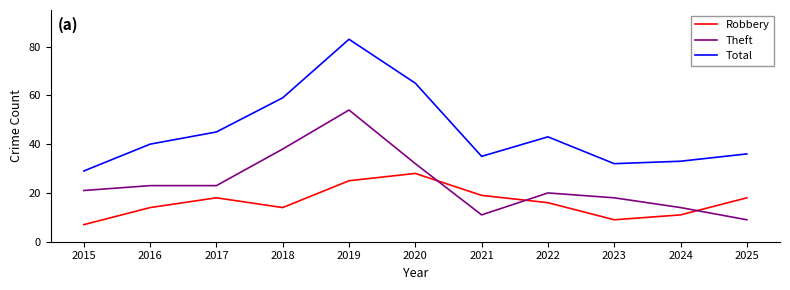

Is the value of Total at 2017 greater than the value of Robbery at 2017?

Yes